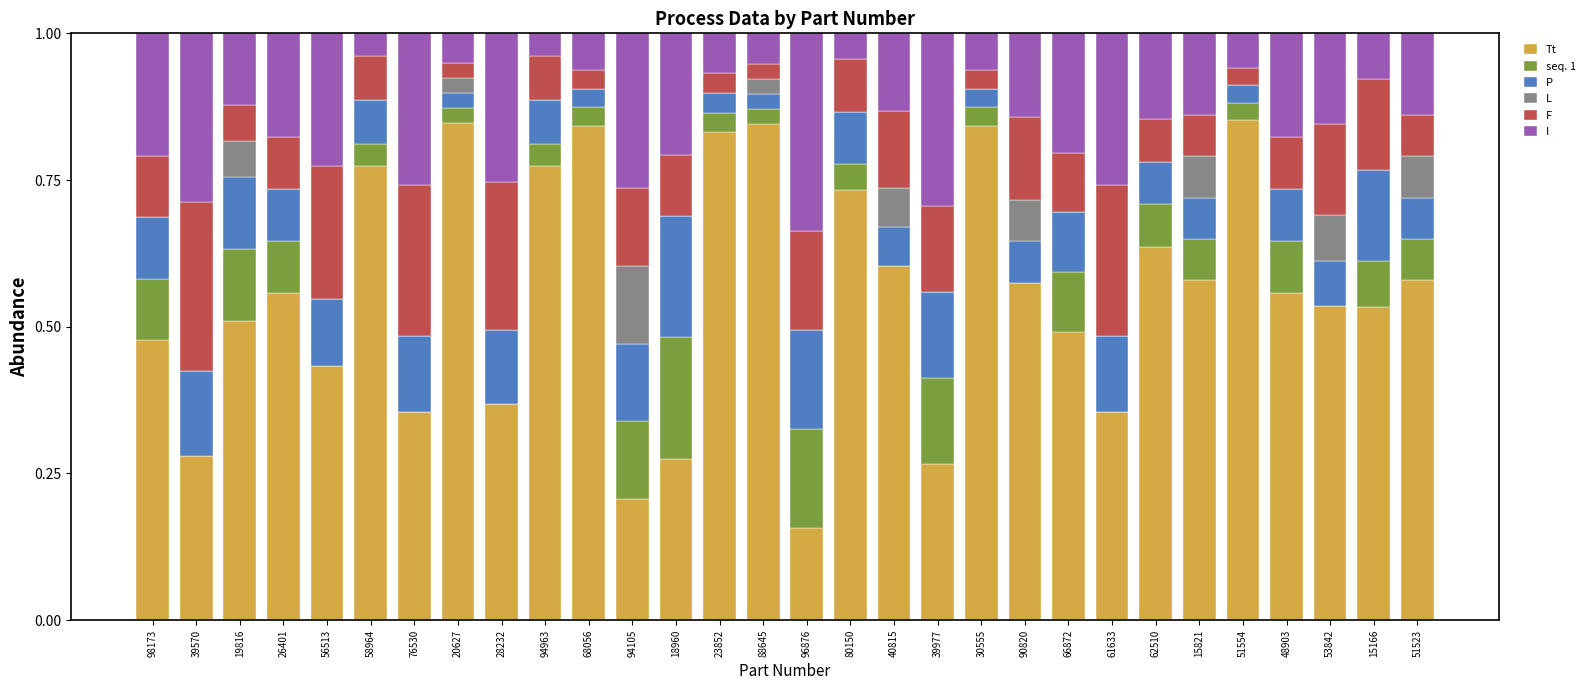

What is the total value across all series at 88645?

1.0